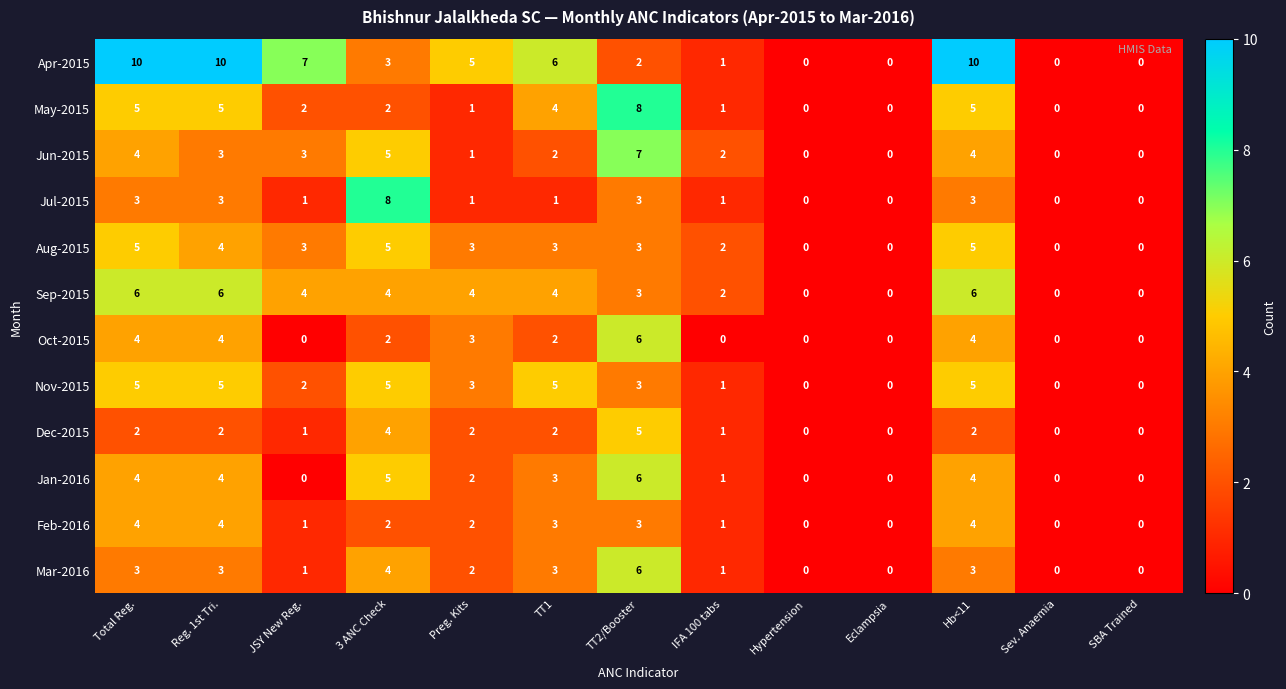

What is the maximum value for Sep-2015?

6